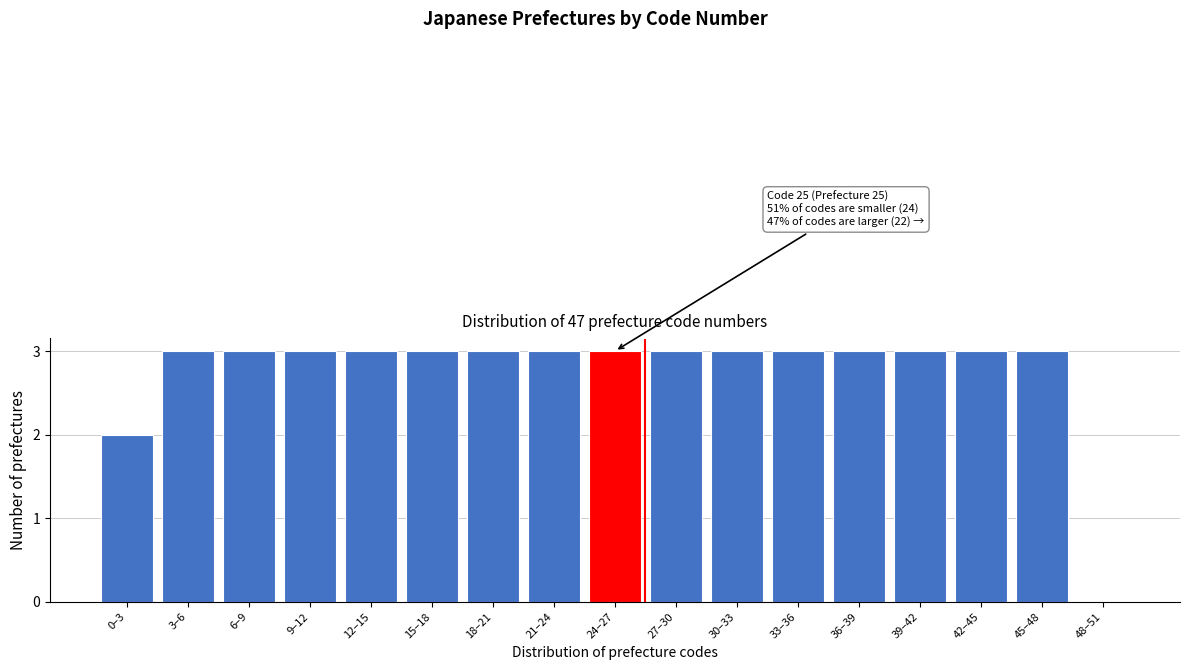

What is the sum of all values?

47